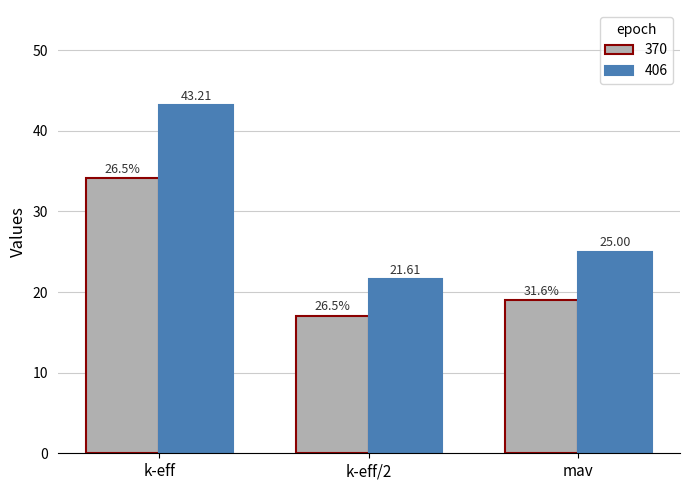

Is it true that 406 equals 25.0 at mav?

True